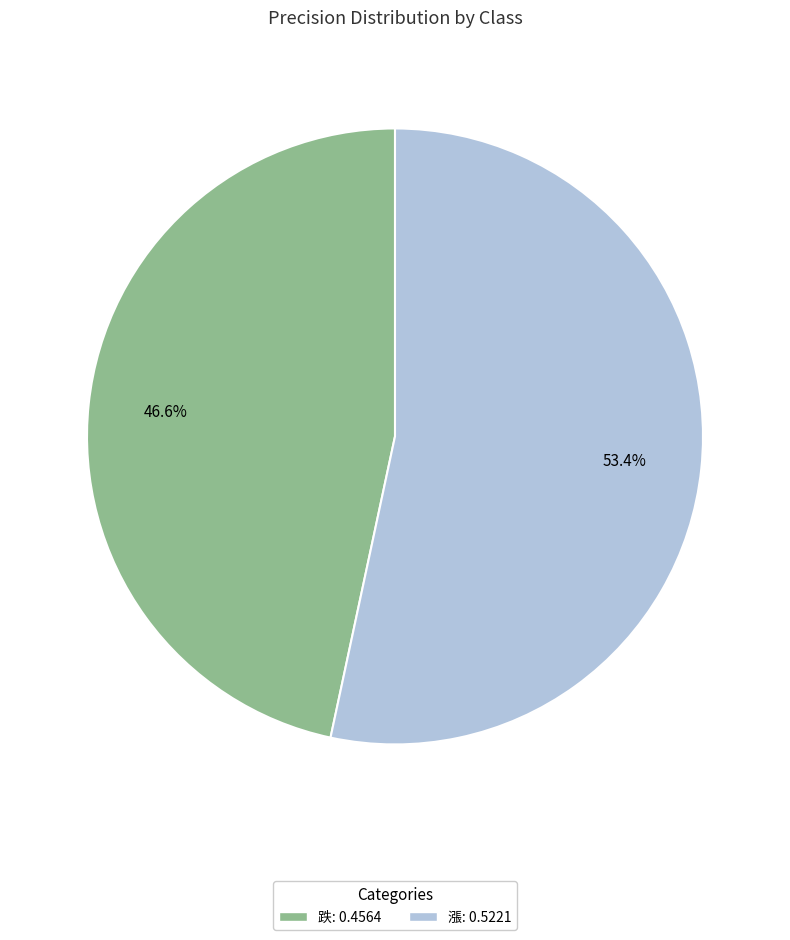

To the nearest percent, what is the combined percentage of 跌 and 漲?

100%